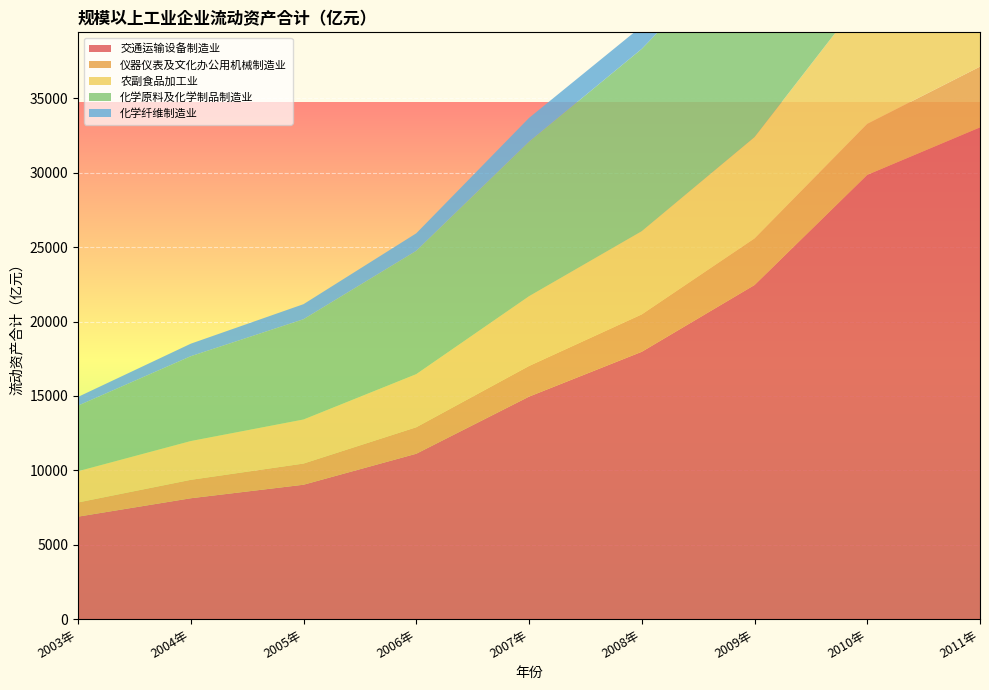

Reading left to right, what are all the values shown in this chart?

交通运输设备制造业: 2003年=6891.4	2004年=8127.8	2005年=9036.4	2006年=11118.7	2007年=14955.4	2008年=17970.1	2009年=22453.8	2010年=29859.8	2011年=33049.2
仪器仪表及文化办公用机械制造业: 2003年=953.7	2004年=1237.5	2005年=1422.3	2006年=1779.7	2007年=2060.3	2008年=2511.5	2009年=3132.1	2010年=3425.4	2011年=4080.4
农副食品加工业: 2003年=2098.9	2004年=2605.7	2005年=2960.4	2006年=3567.3	2007年=4687.8	2008年=5593.3	2009年=6809.1	2010年=8879.3	2011年=10887.8
化学原料及化学制品制造业: 2003年=4407.0	2004年=5699.1	2005年=6737.9	2006年=8286.5	2007年=10380.7	2008年=12249.1	2009年=13744.9	2010年=17269.5	2011年=20924.6
化学纤维制造业: 2003年=586.4	2004年=842.9	2005年=1011.7	2006年=1177.2	2007年=1599.1	2008年=1523.3	2009年=1618.1	2010年=2164.9	2011年=2757.1